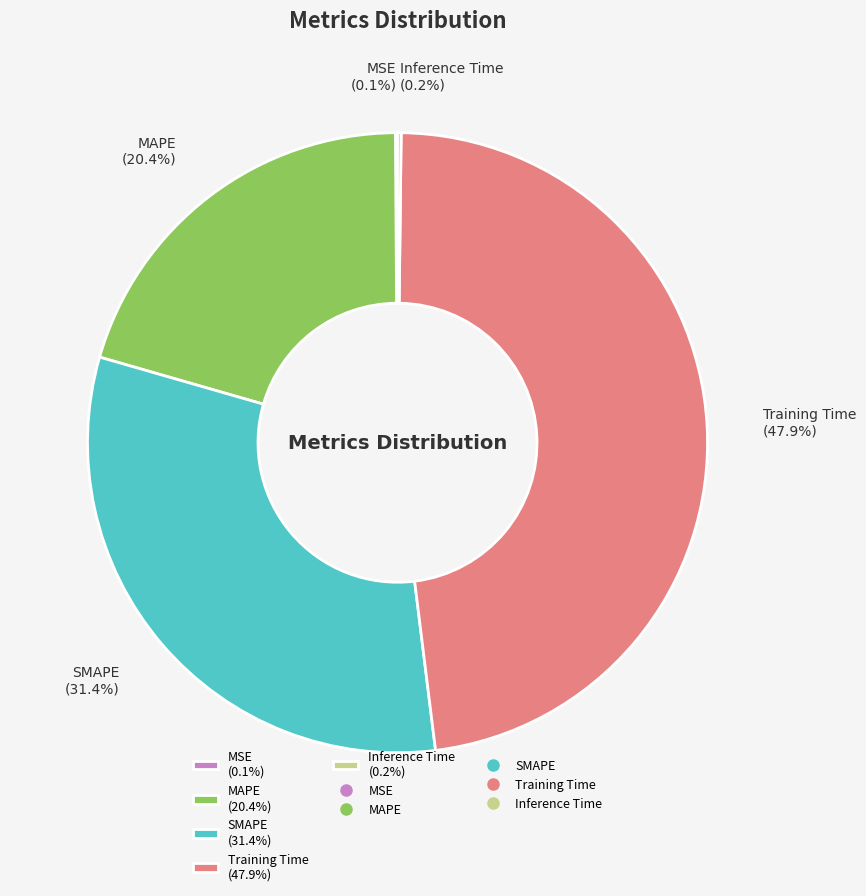

Which has a higher value, MAPE or Training Time?

Training Time